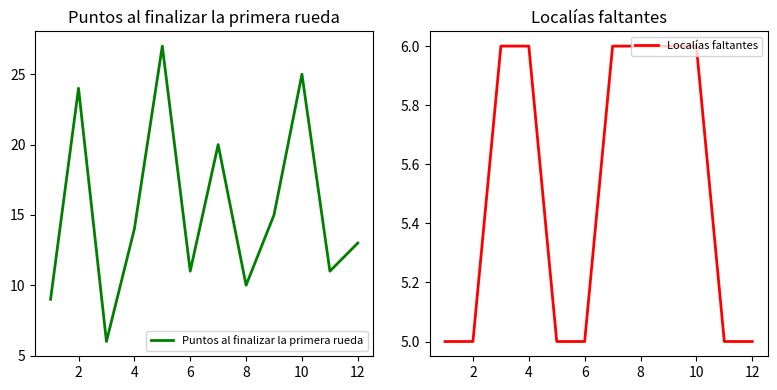

What is the difference between the second highest and second lowest values in the Localías faltantes series?

1